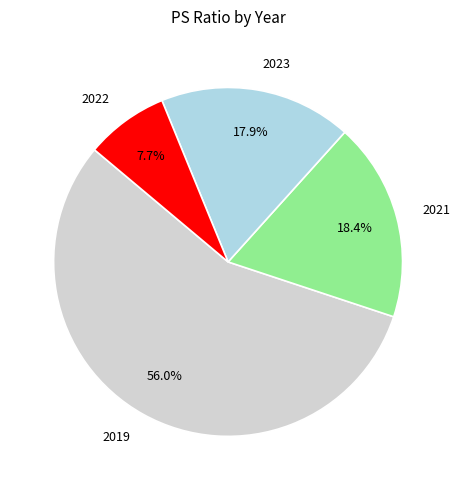

Rank the categories by value from highest to lowest.

2019, 2021, 2023, 2022